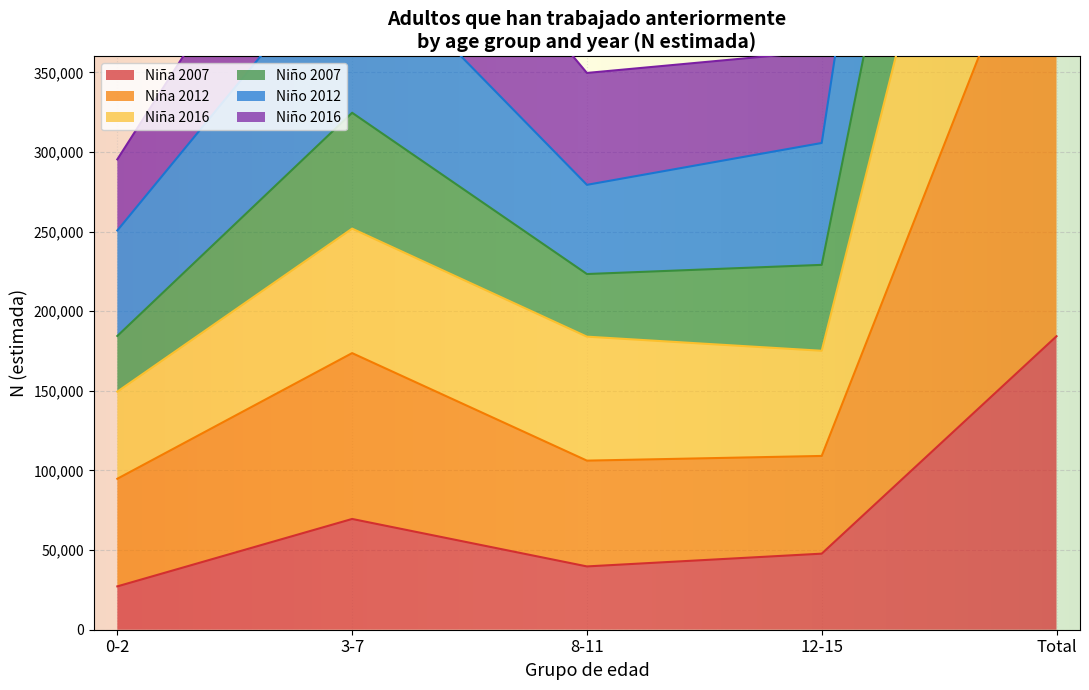

In Niño 2016, how many points are lower than both neighbors (excluding endpoints)?

1